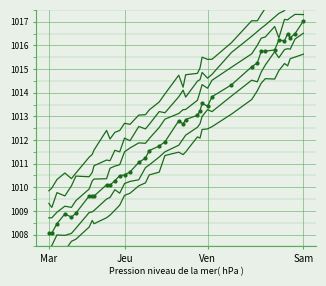

The col_1_s1 series shows 1639.2 at 4. True or false?

False